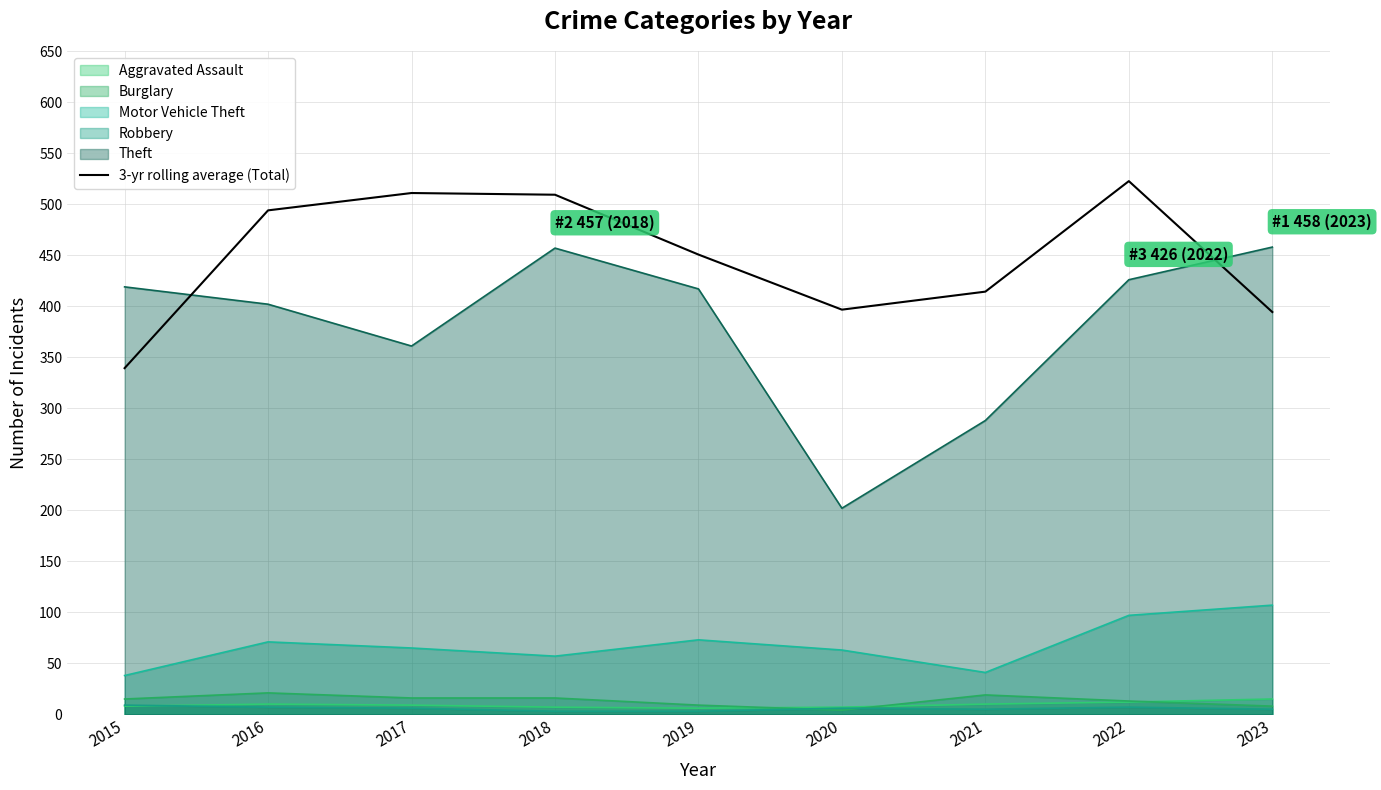

Does the chart display data point markers on the line(s)?

No